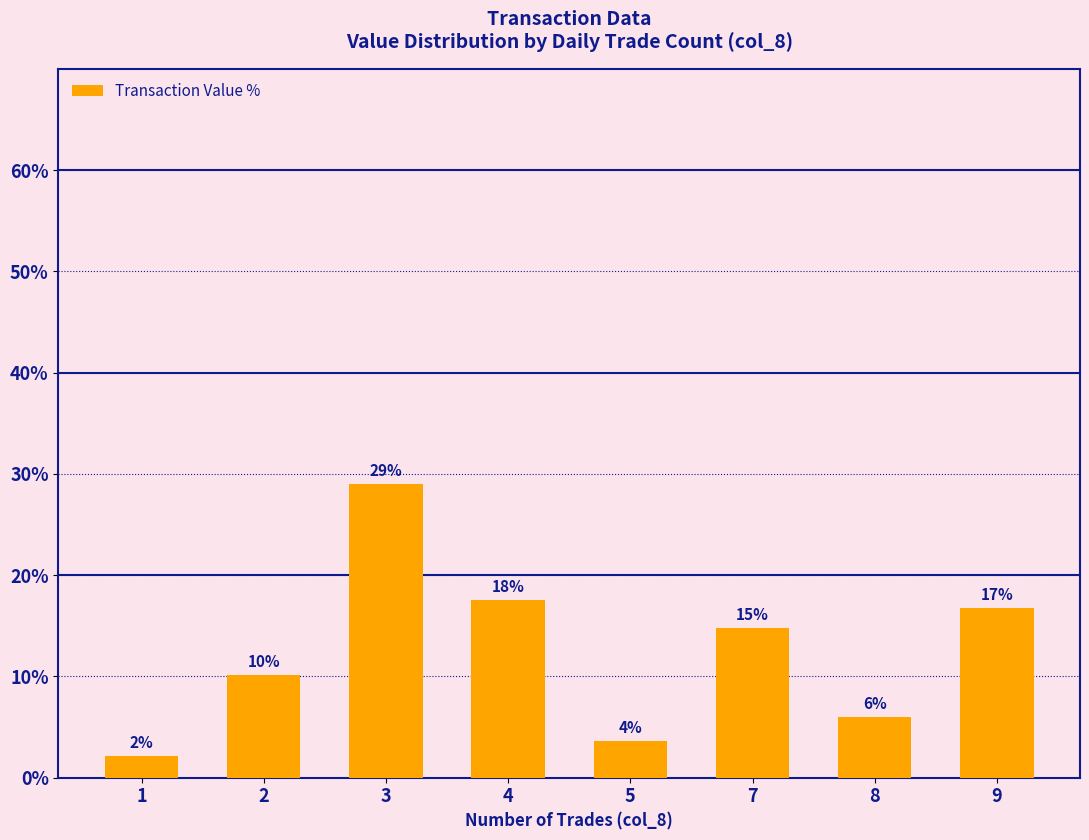

Between 8 and 7, which is larger?

7